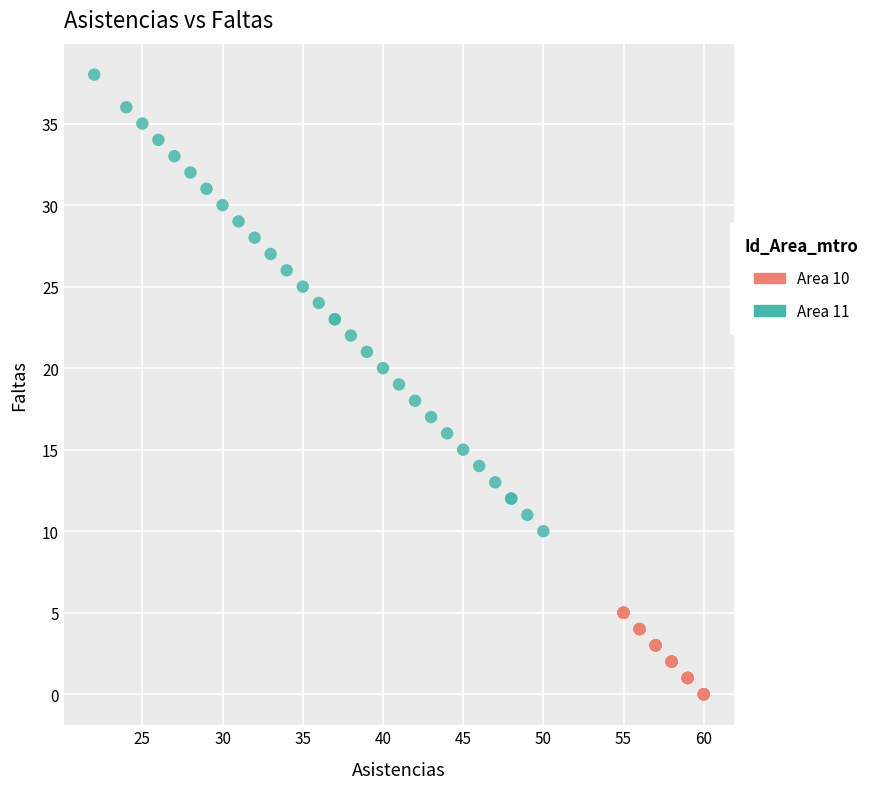

Which series contains the lowest Y value?

Area 10